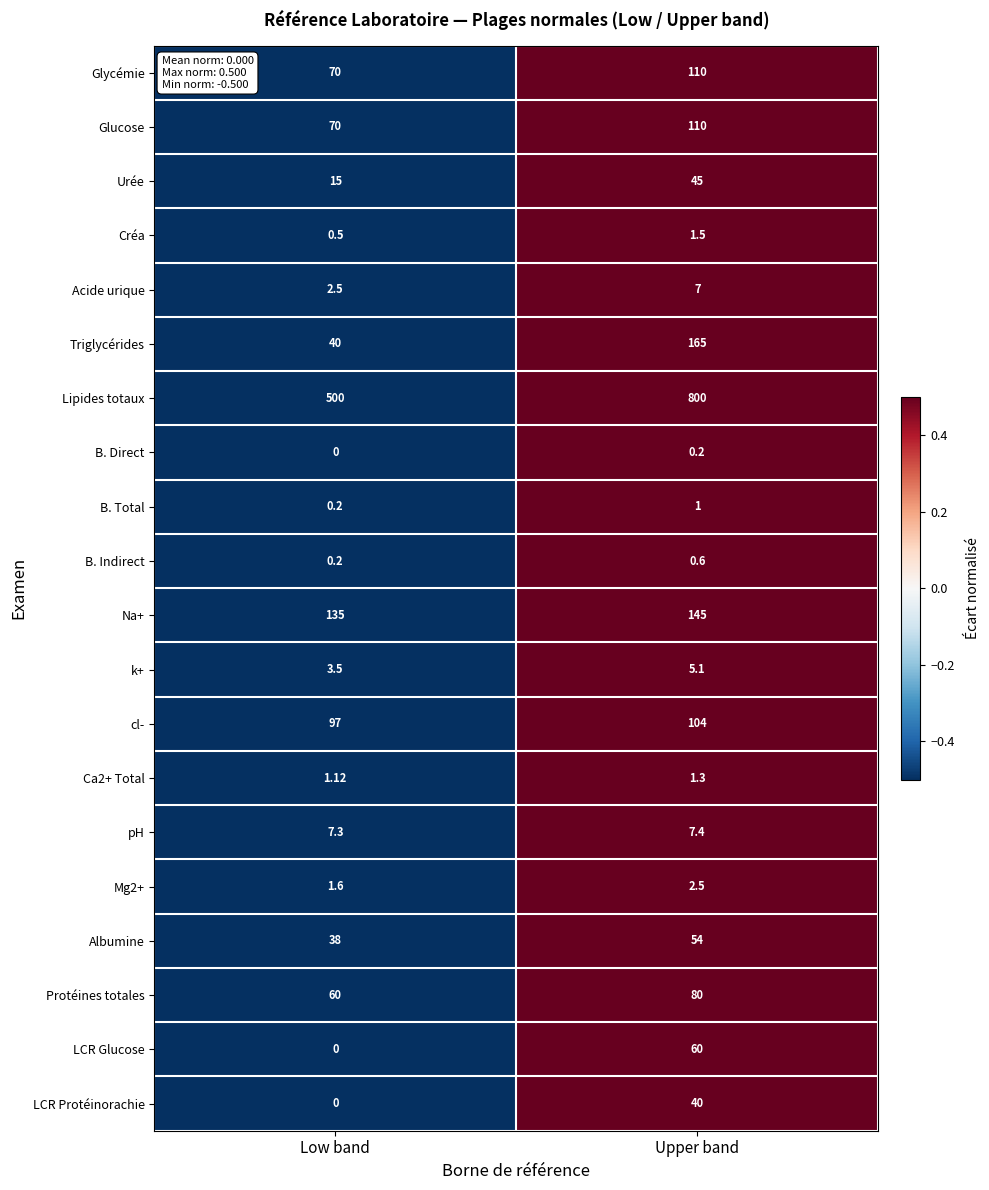

At how many categories does at least one series exceed 0?

2